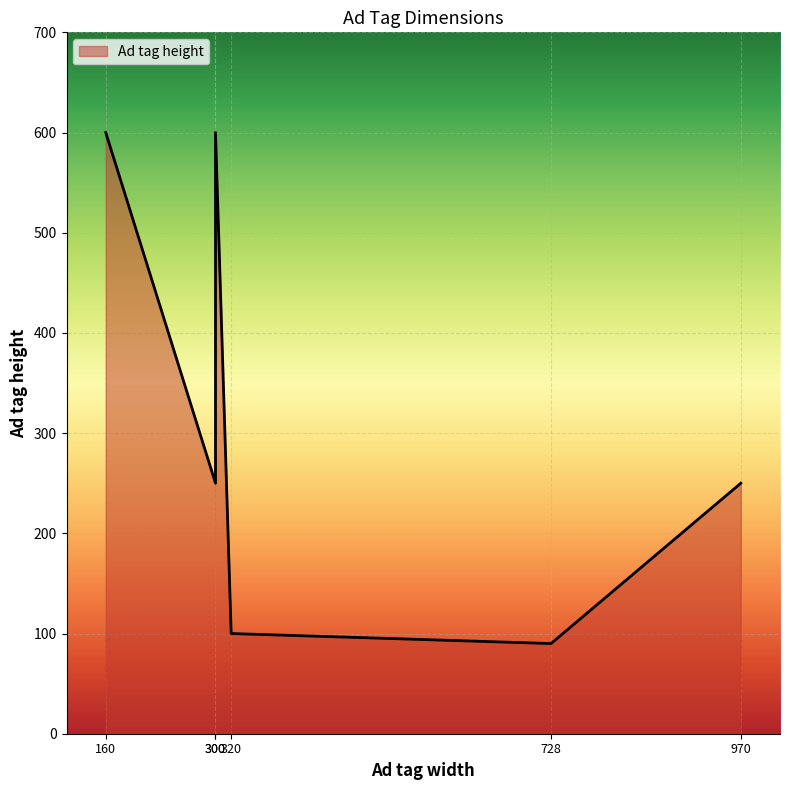

How many lines are shown in the chart?

1